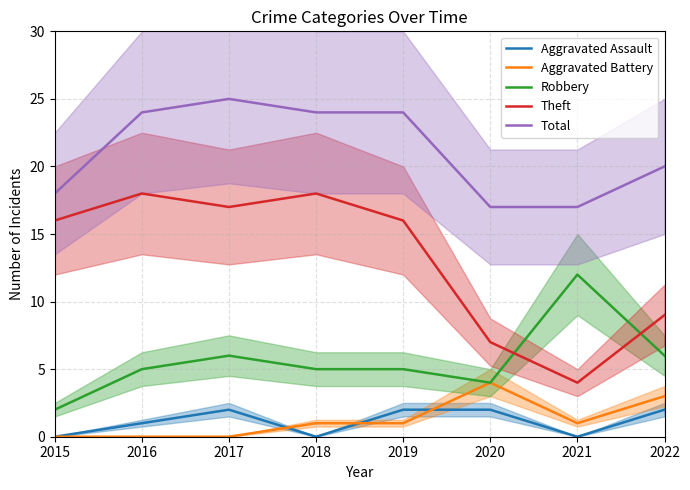

List the labels in order of Aggravated Assault value, largest first.

2017, 2019, 2020, 2022, 2016, 2015, 2018, 2021